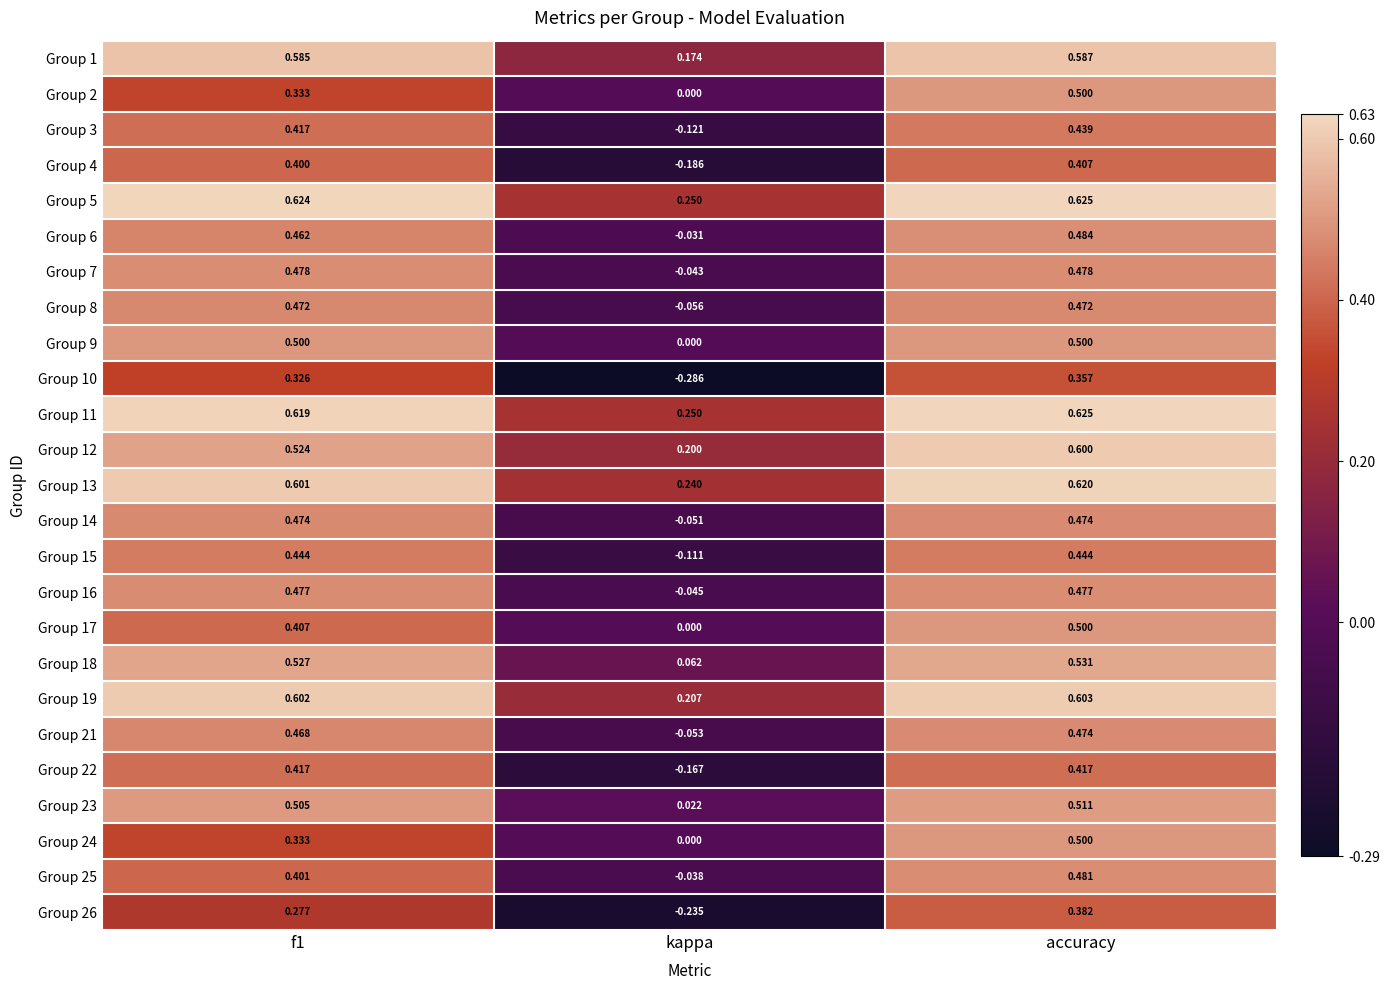

Where is Group 10 nearest to the value 0?

kappa